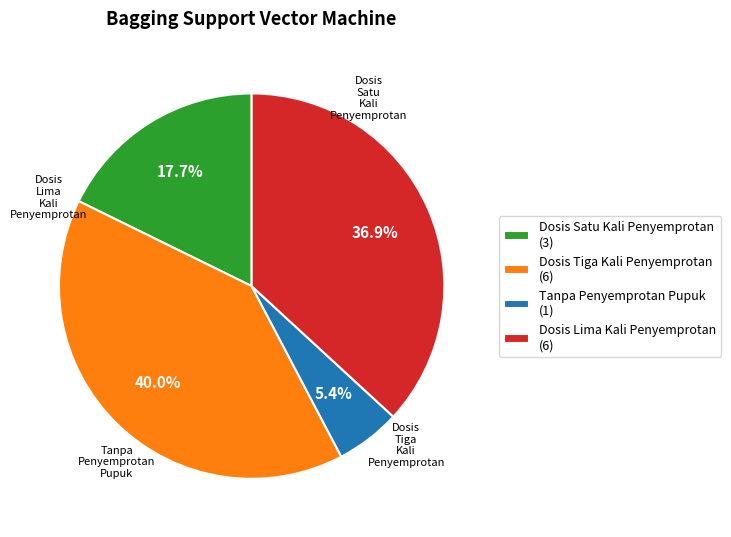

How many slices are in this pie chart?

4